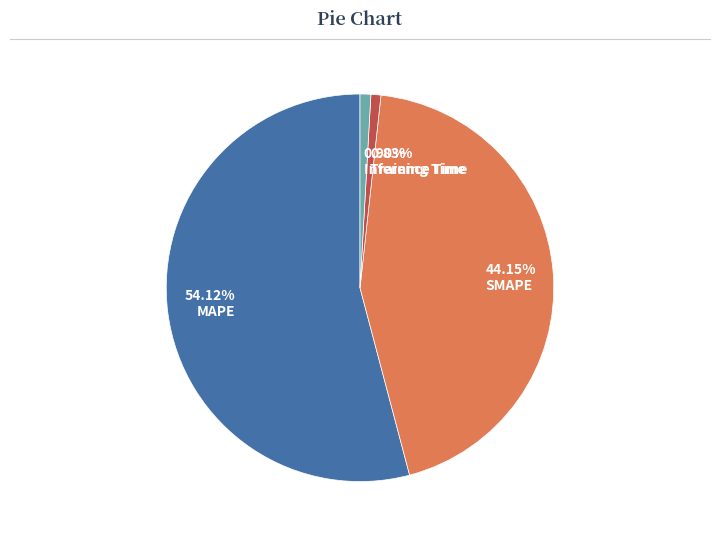

What is the largest slice in the pie chart?

MAPE